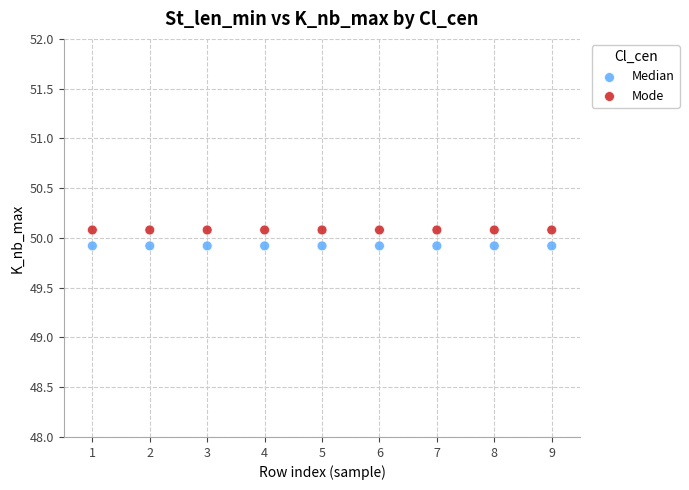

Which series reaches the minimum Y coordinate?

Median